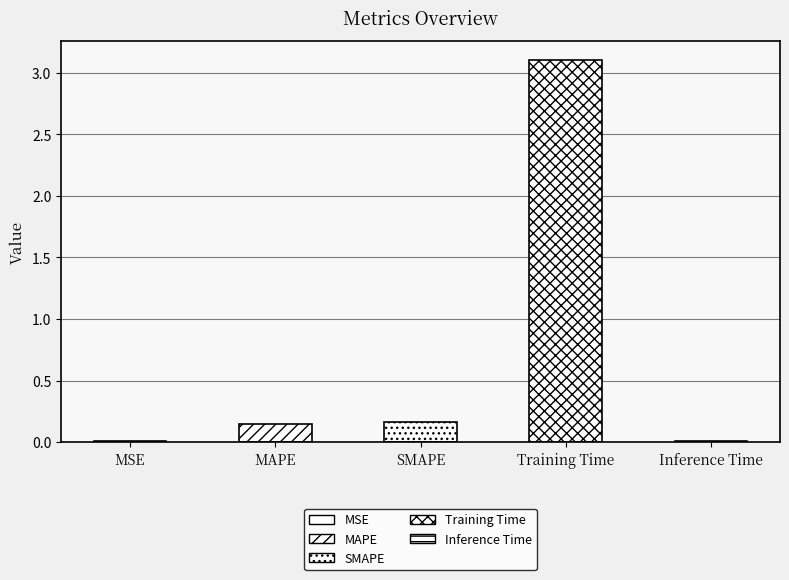

What is the maximum value shown in the chart?

3.1